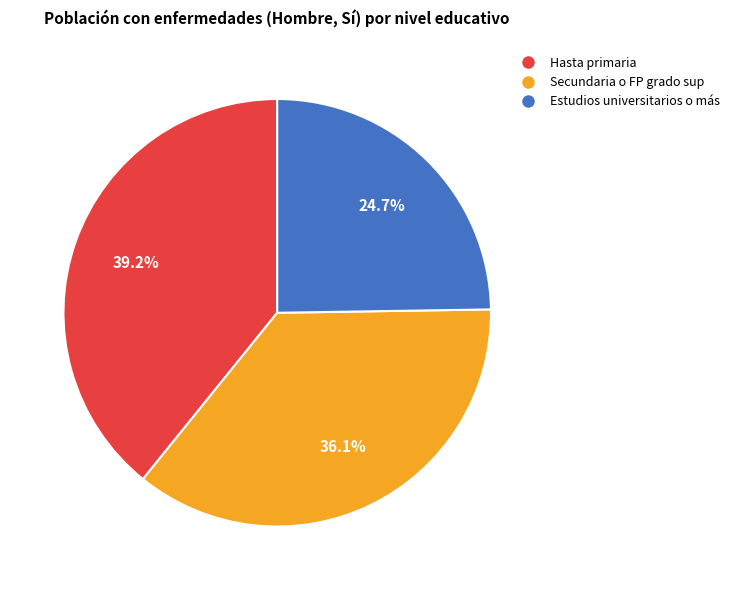

Combined, what portion of the pie is Estudios universitarios o más and Secundaria o FP grado sup?

60.8%